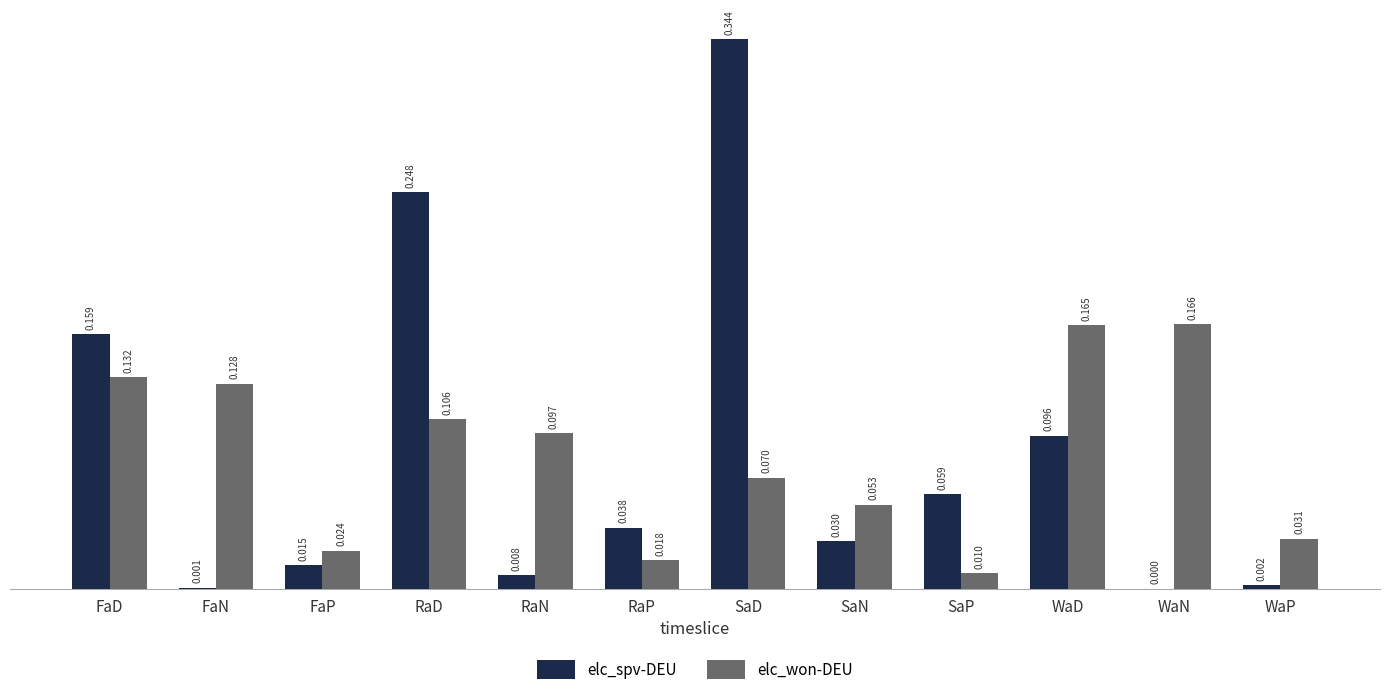

Between FaD and WaD, which series saw the biggest shift?

elc_spv-DEU